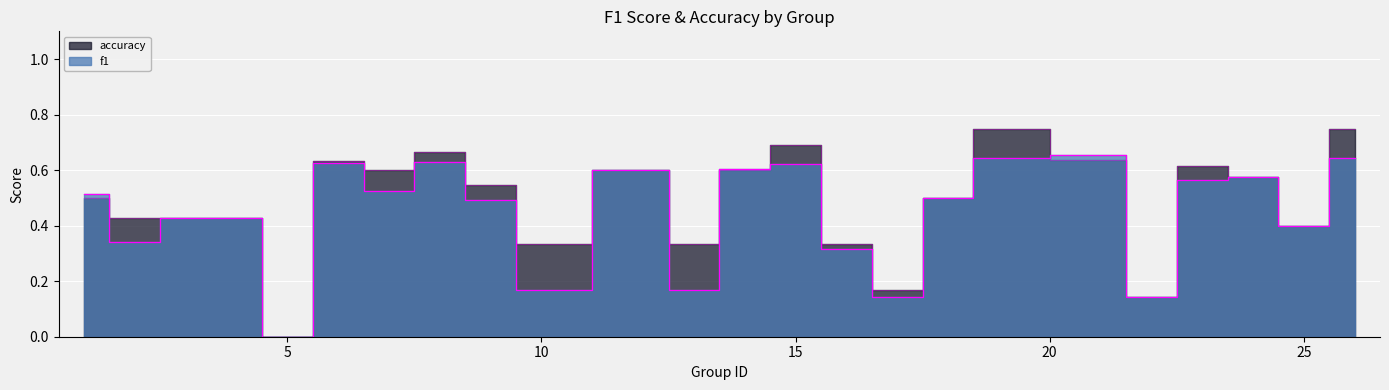

How many intersections are there between accuracy and f1?

4